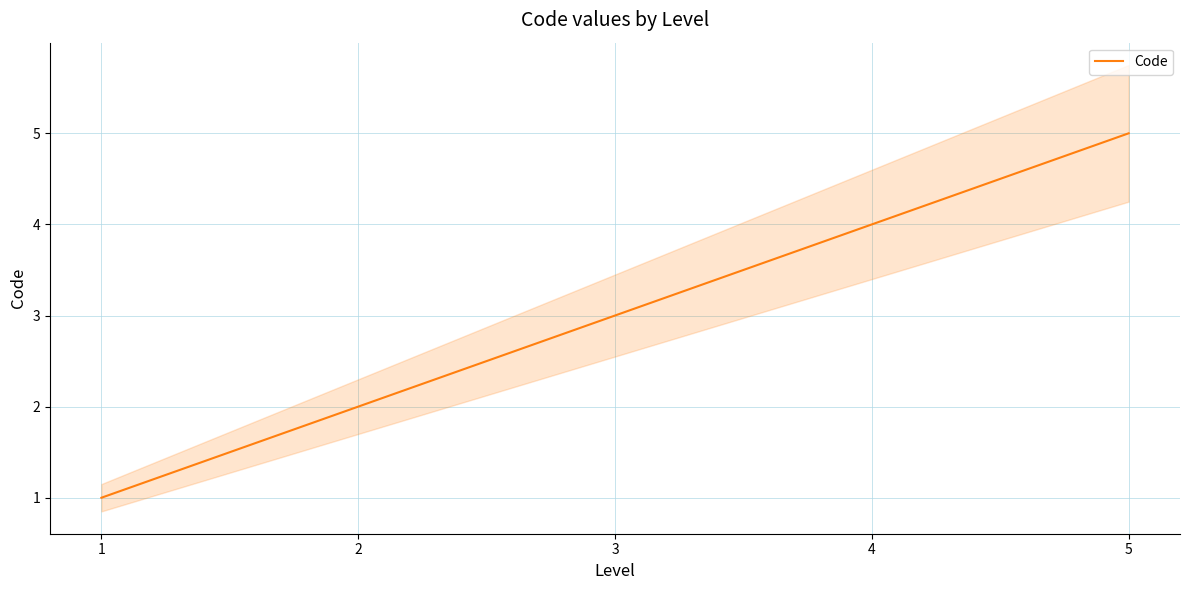

What is the greatest value displayed?

5